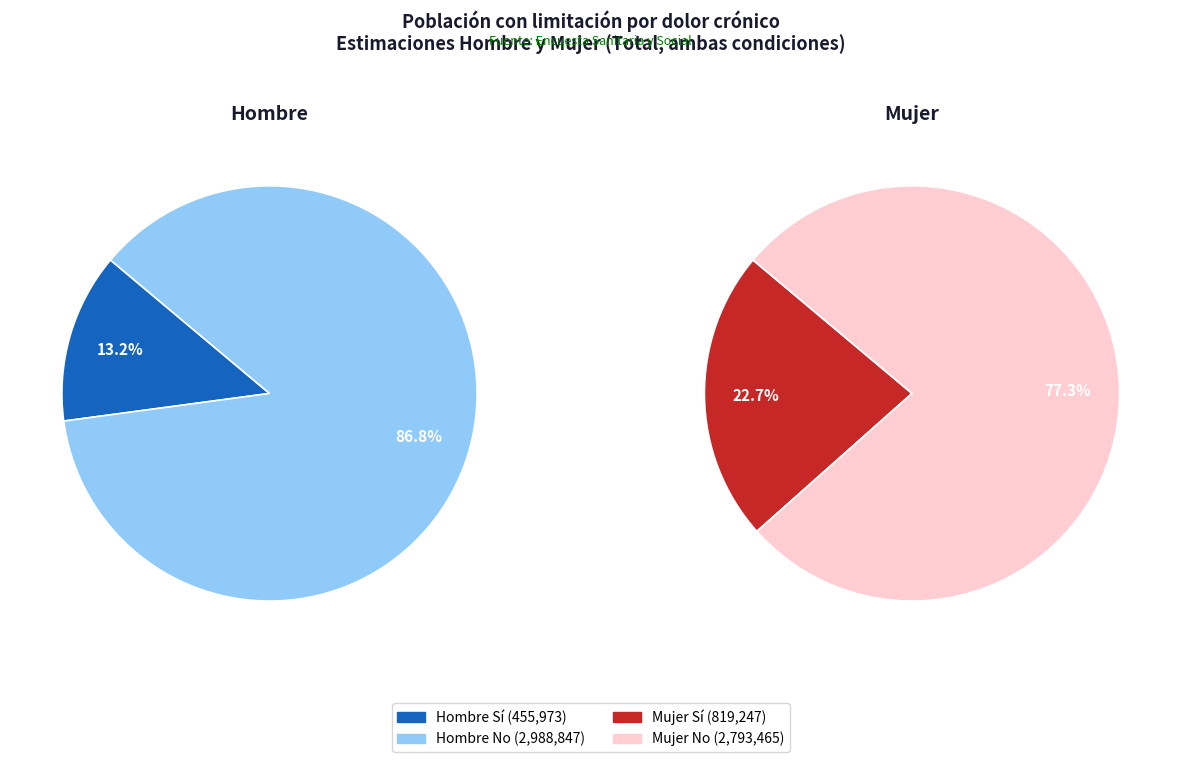

Which category has the smallest portion of the pie?

Hombre Sí